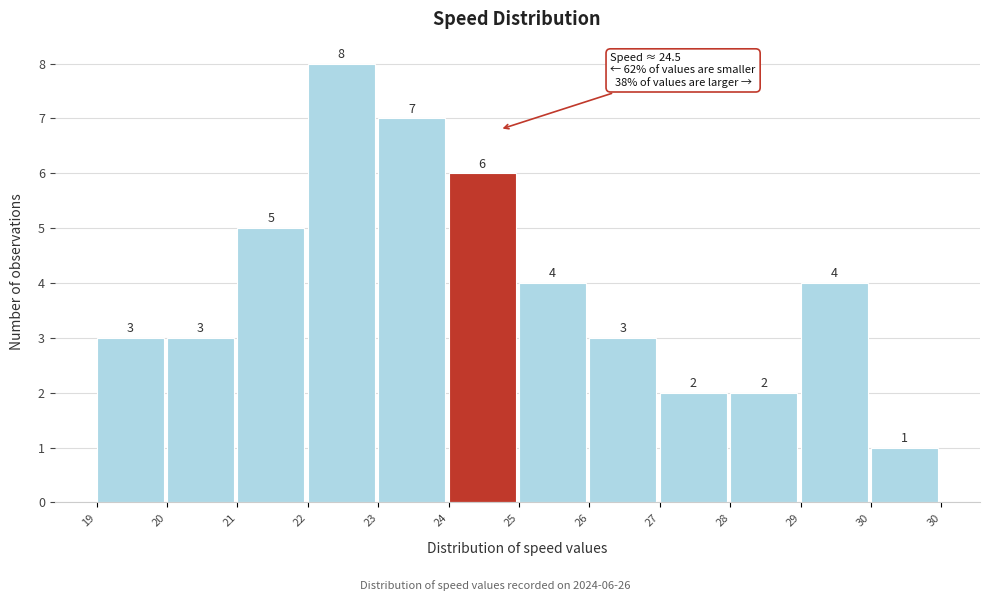

Reading right to left, transcribe all the data shown in this chart.

1	4	2	2	3	4	6	7	8	5	3	3